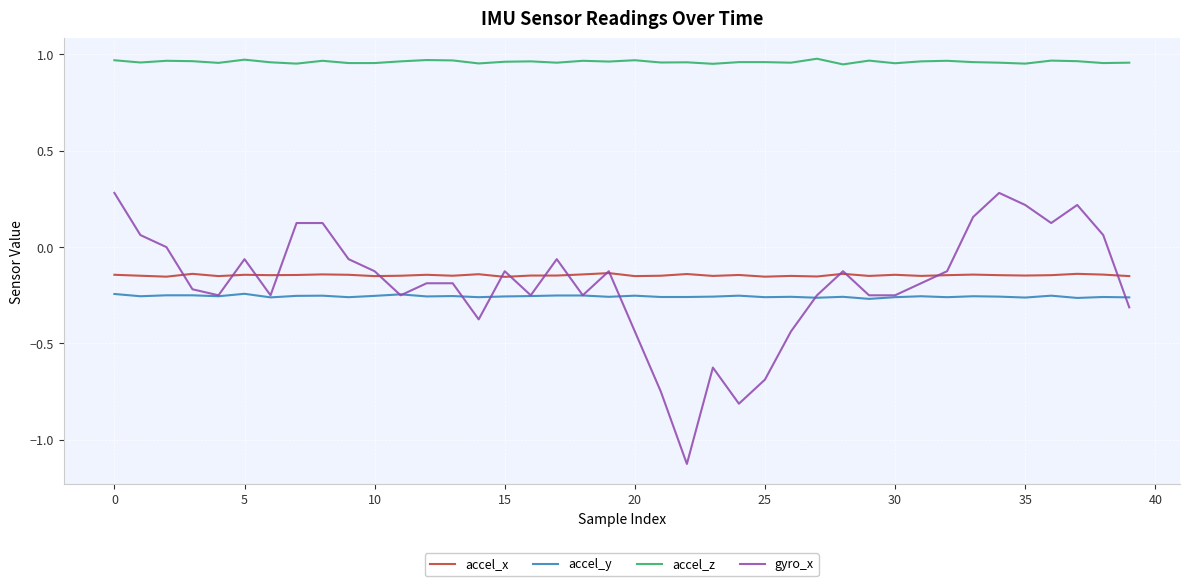

True or false: accel_z and gyro_x cross at least once.

False